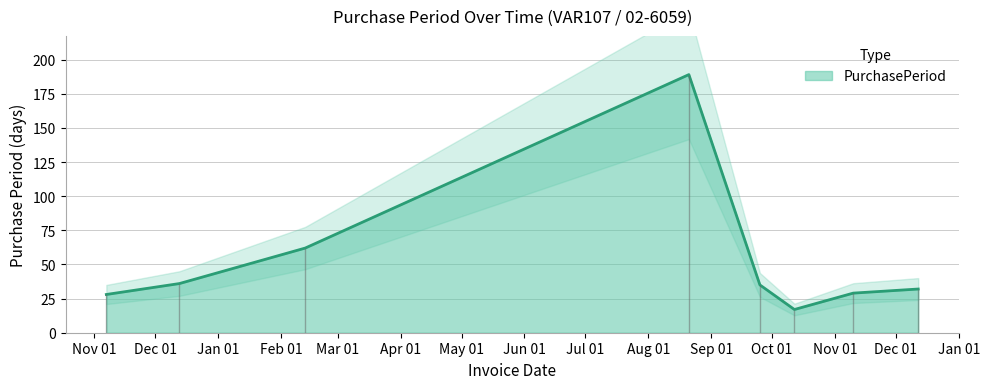

The chart shows a value of 14 at 2017-12-12. True or false?

False